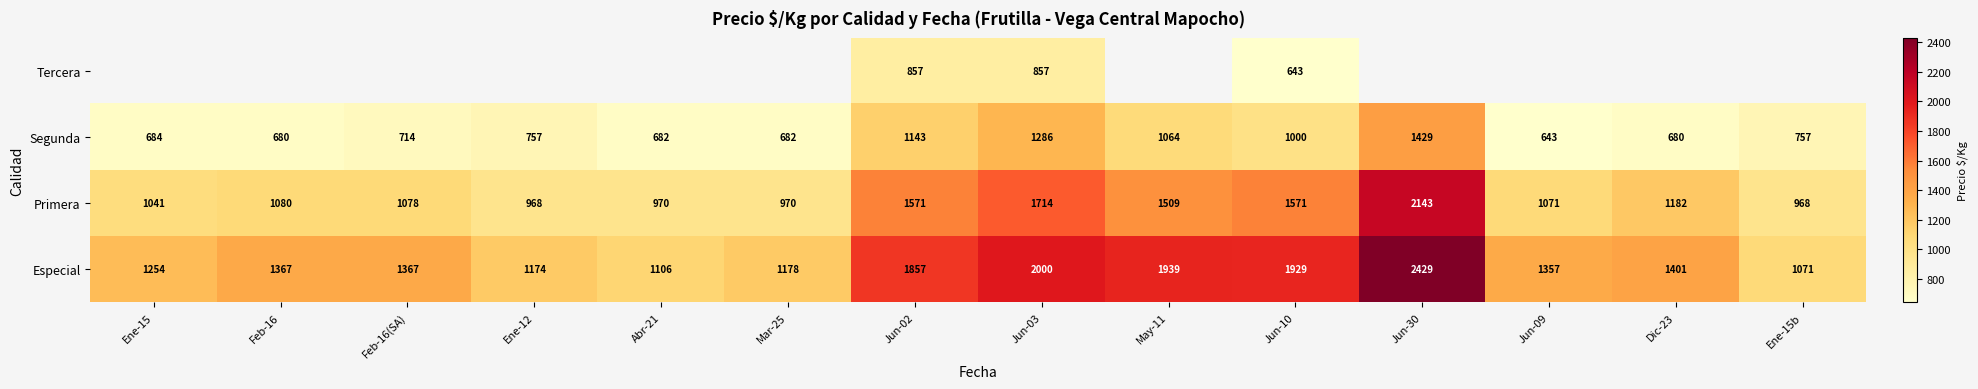

The value of Segunda at Jun-03 is 2288.0. True or false?

False